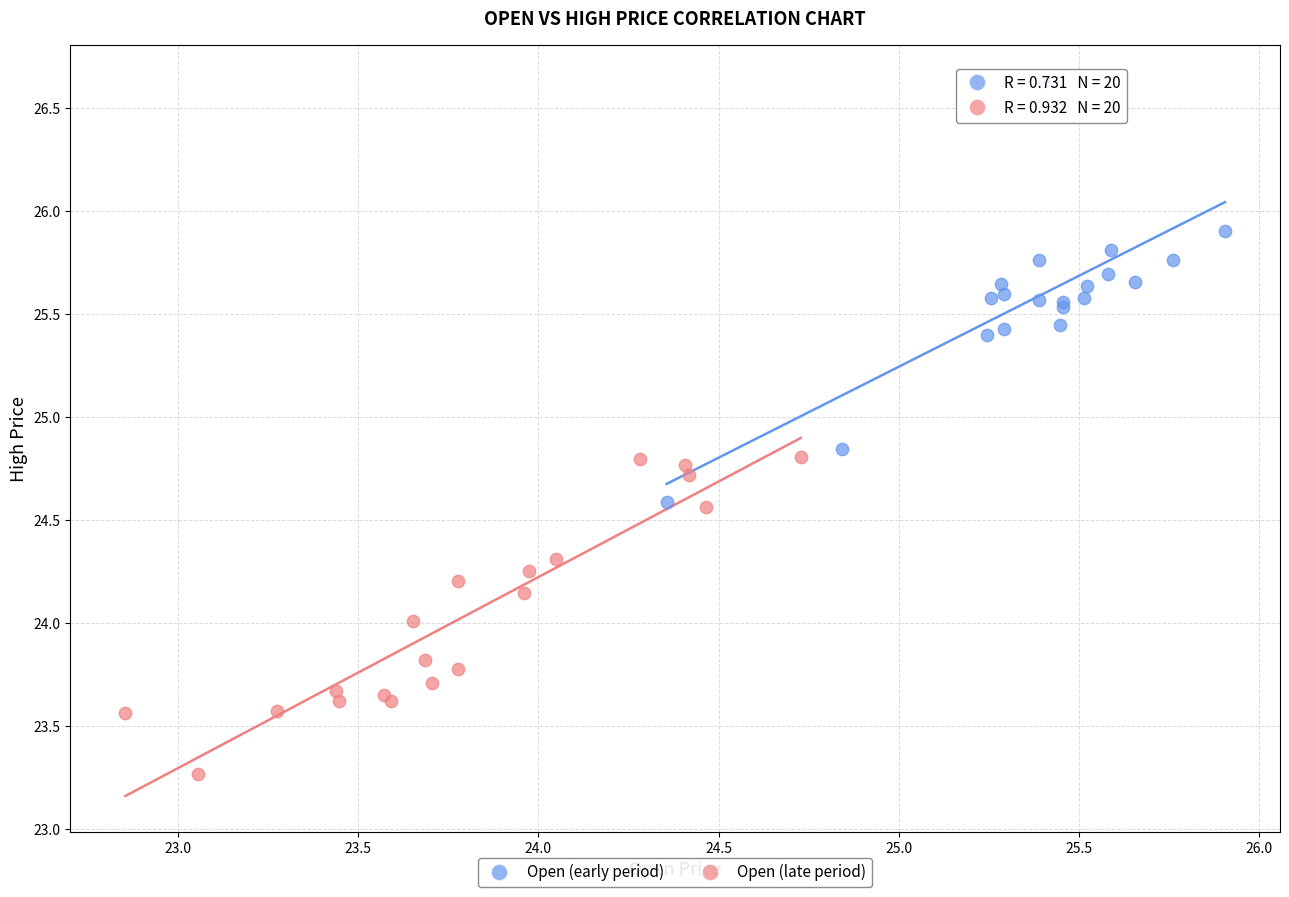

Which series has the largest Y range (max minus min)?

Open (early period)